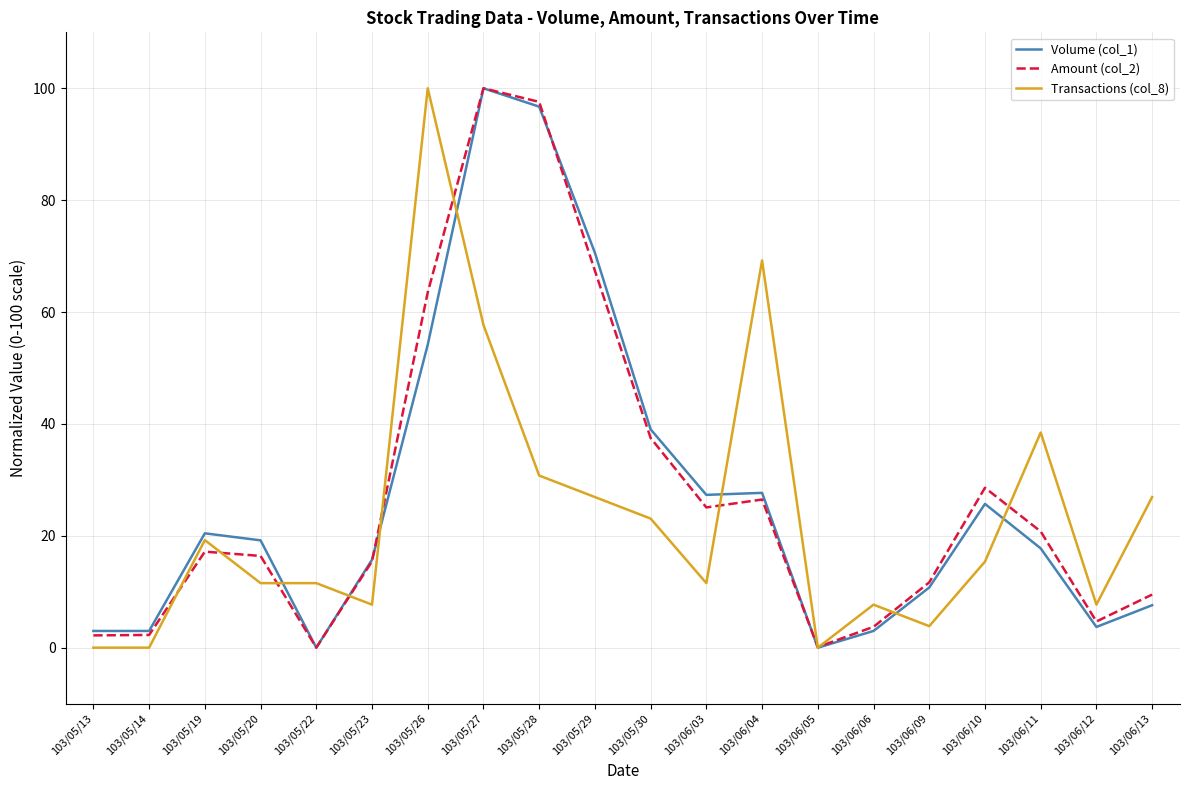

At which label is Volume (col_1) closest to 50?

103/05/26